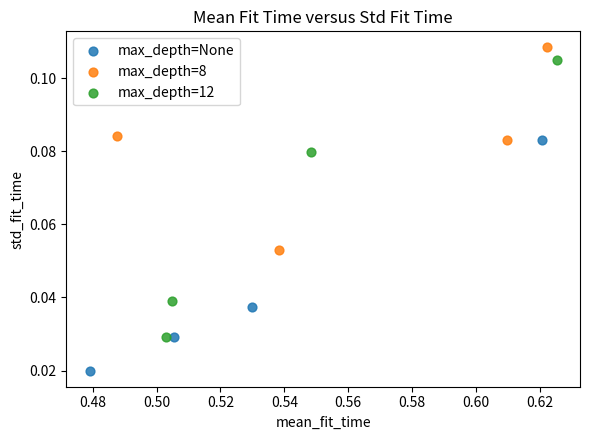

Which series has the largest Y range (max minus min)?

max_depth=12